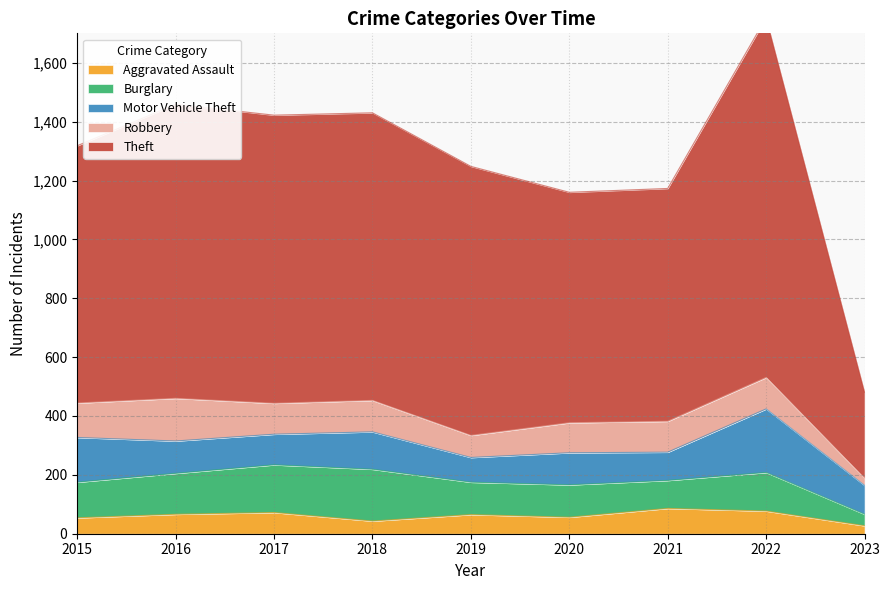

Which series has the largest total across all categories?

Theft